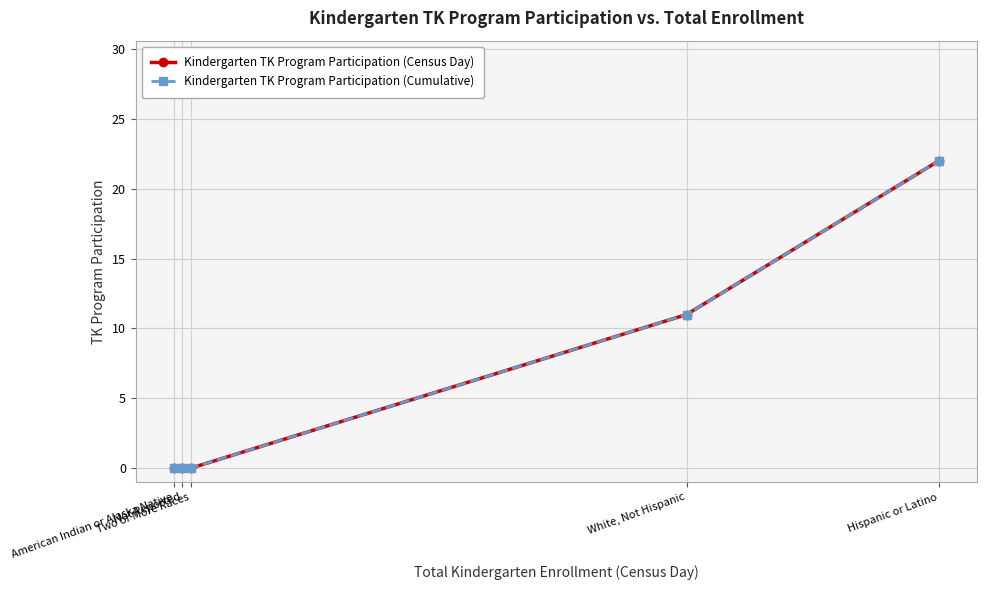

Which series changed the most between American Indian or Alaska Native and Not Reported?

Kindergarten TK Program Participation (Census Day)